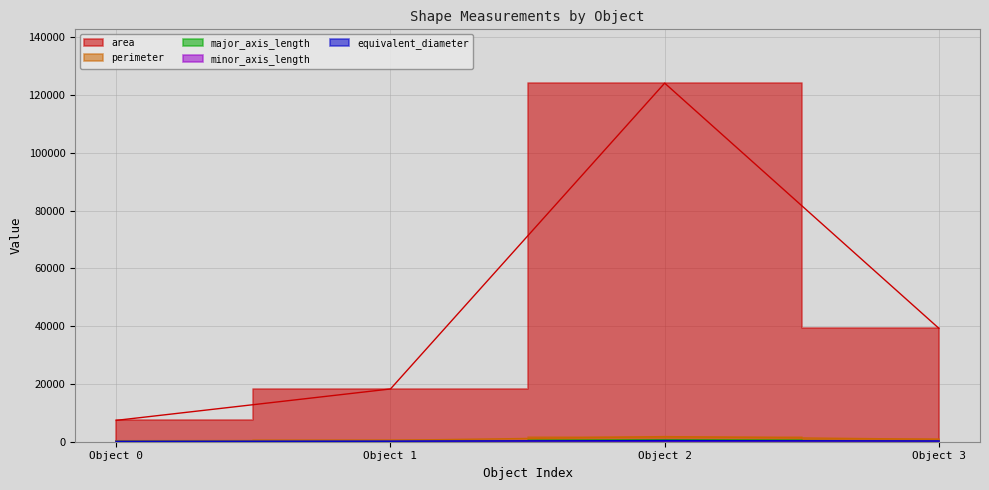

True or false: minor_axis_length and equivalent_diameter intersect in this chart.

False